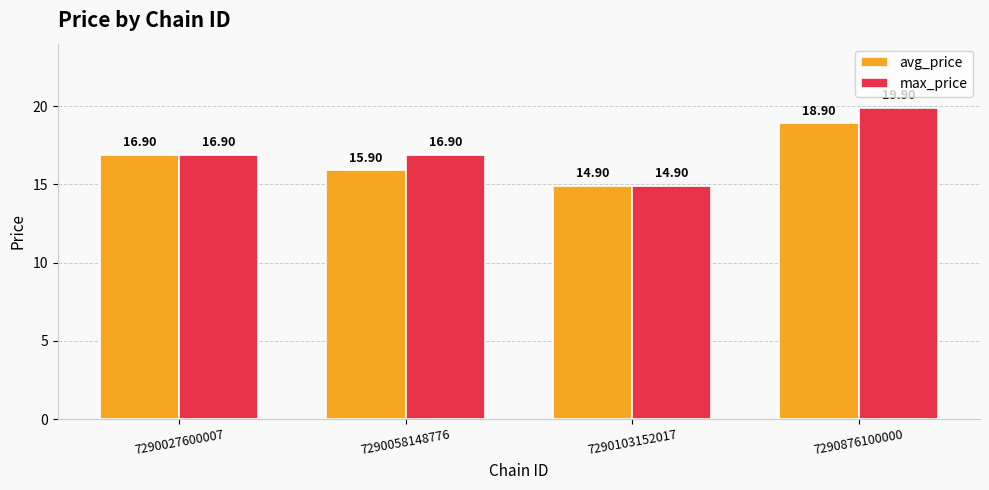

Which series has the largest total across all categories?

max_price